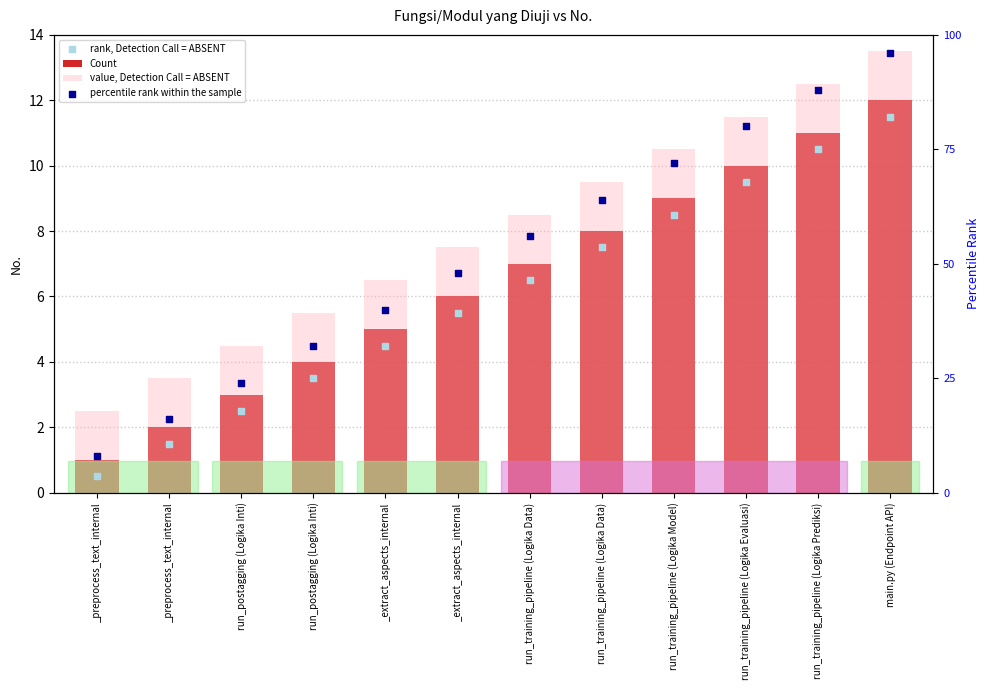

Which series has the largest total across all categories?

percentile rank within the sample